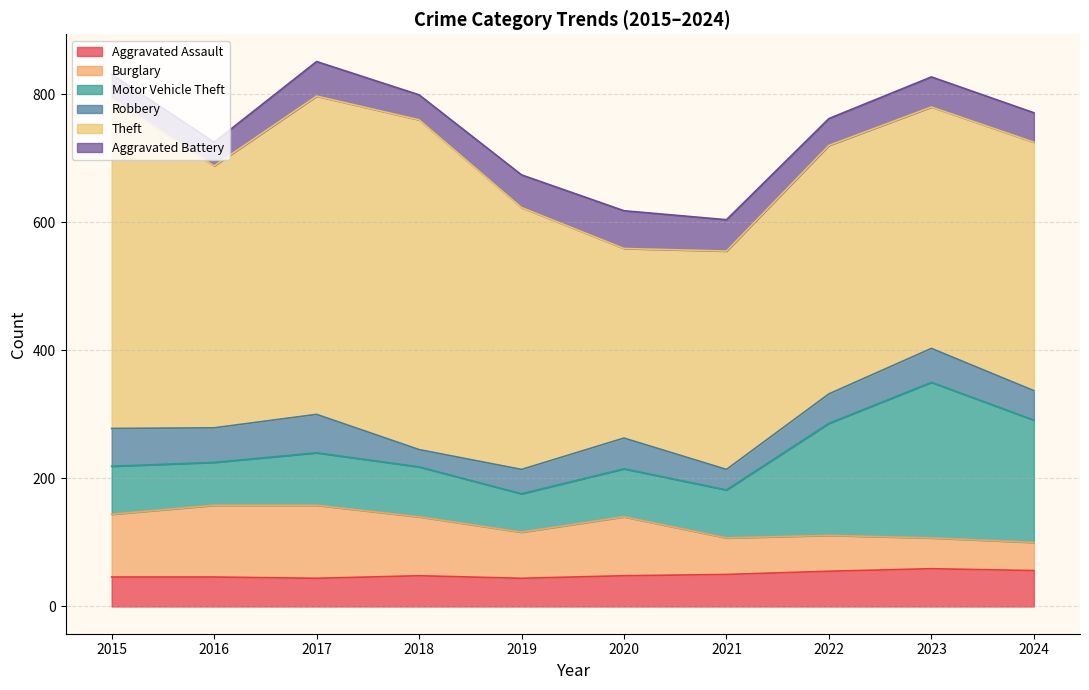

Which series changed the most between 2017 and 2019?

Theft